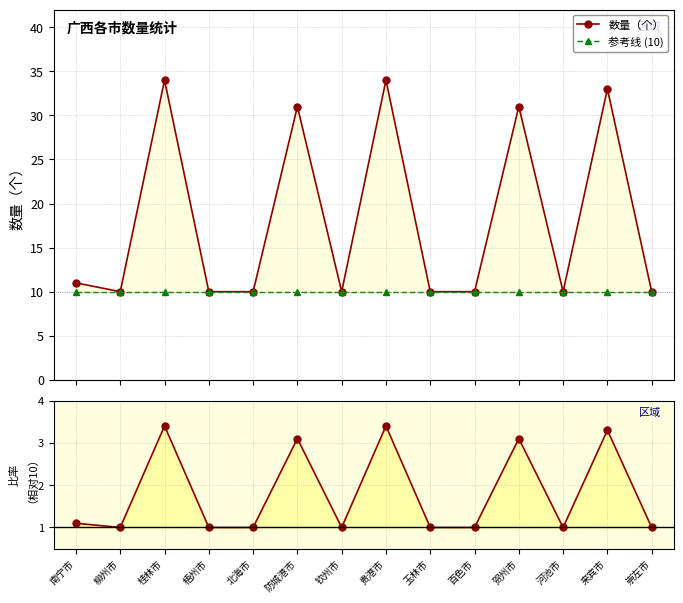

Where is the first local maximum for 数量（个）?

桂林市